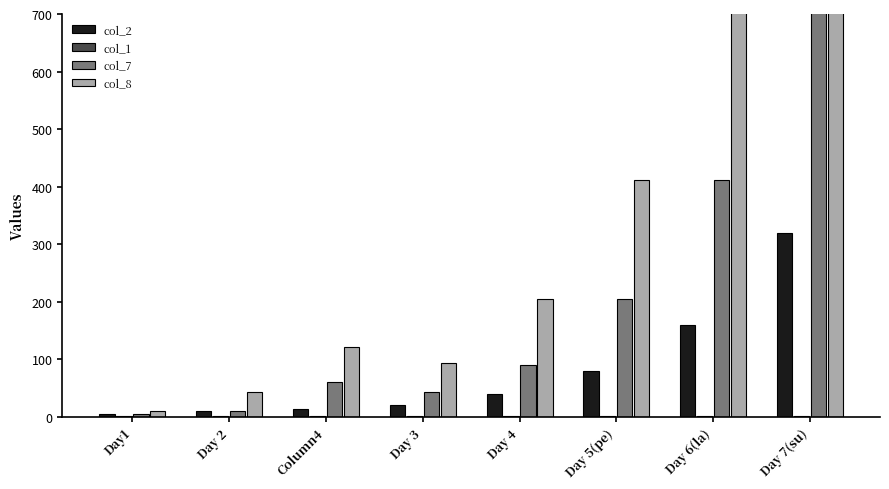

Which category has the highest value across all series?

Day 7(su)